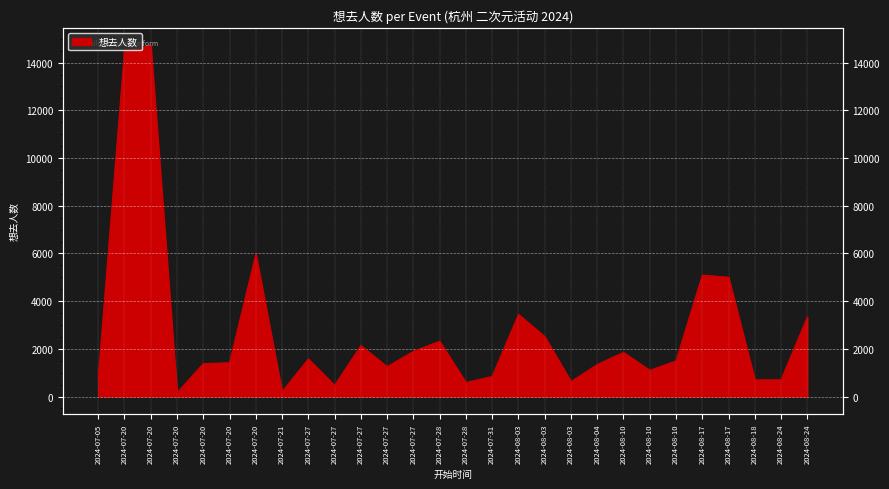

What is the minimum value shown in the chart?

159